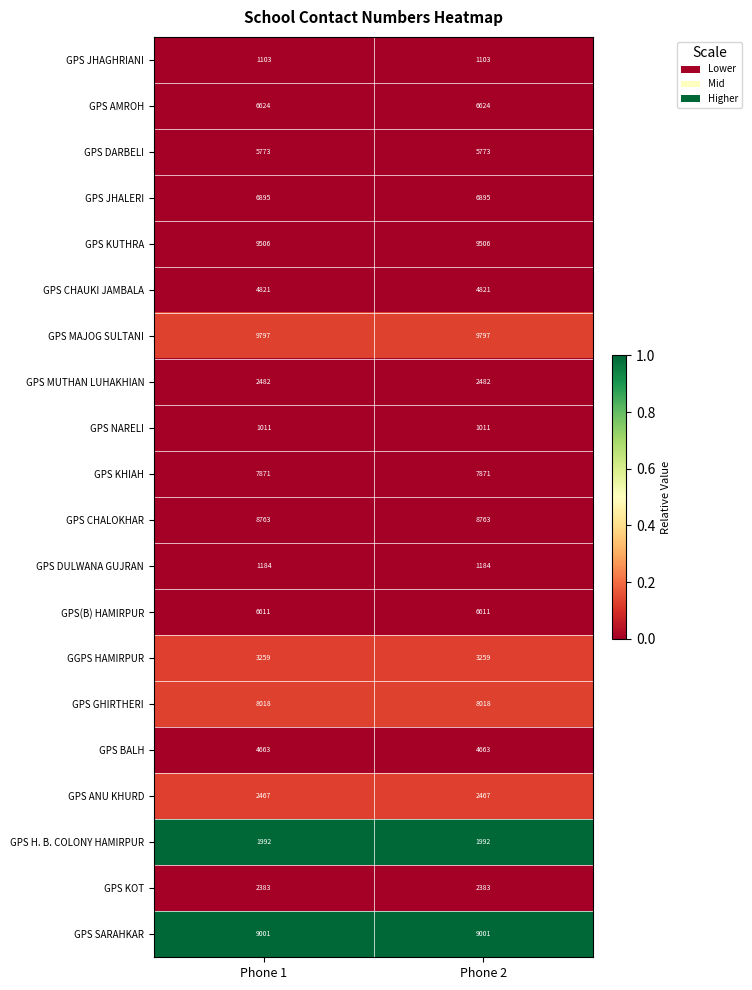

True or false: GPS JHAGHRIANI has a value of 754 at Phone 2.

False